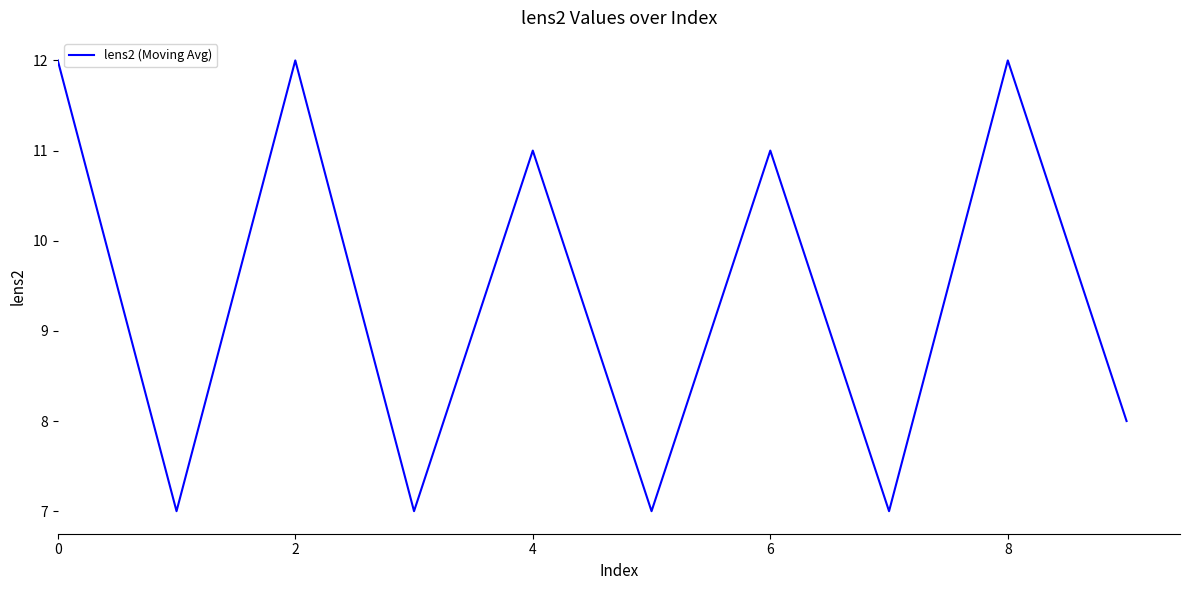

What is the smallest value displayed?

7